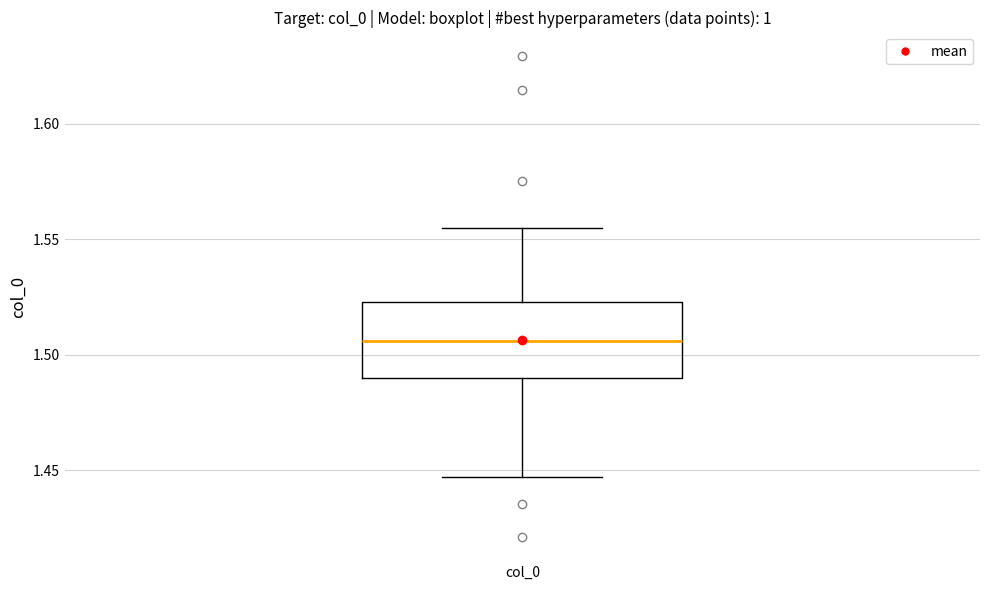

Transcribe this box plot: give where the median line is, the range the box spans, and where the two whiskers end, as read against the y-axis. The values are not printed on the chart, so give them approximately, as read against the axis.

median 1.505, box 1.490 to 1.525, whiskers 1.445 to 1.555